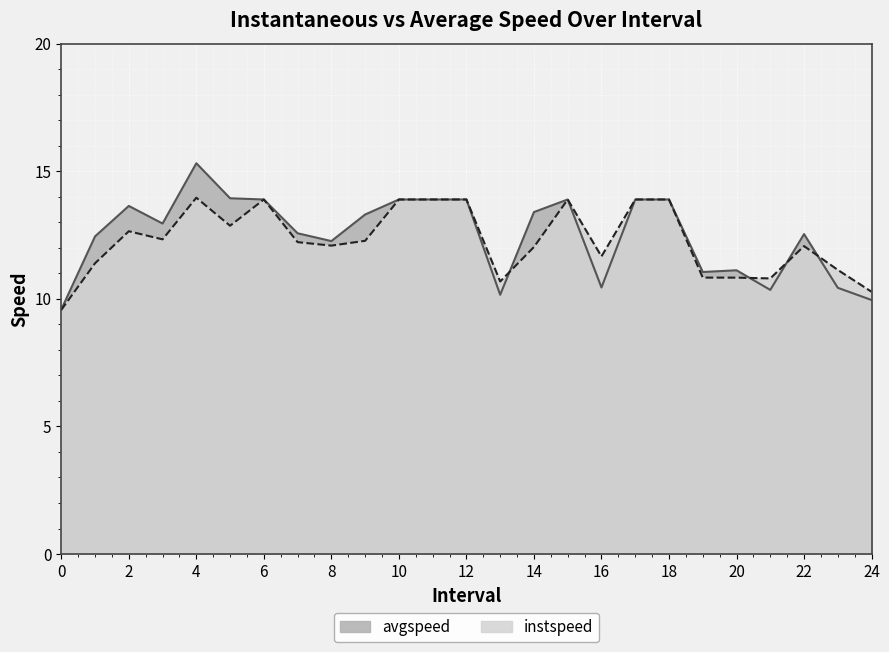

Which series has the largest range (max minus min)?

avgspeed